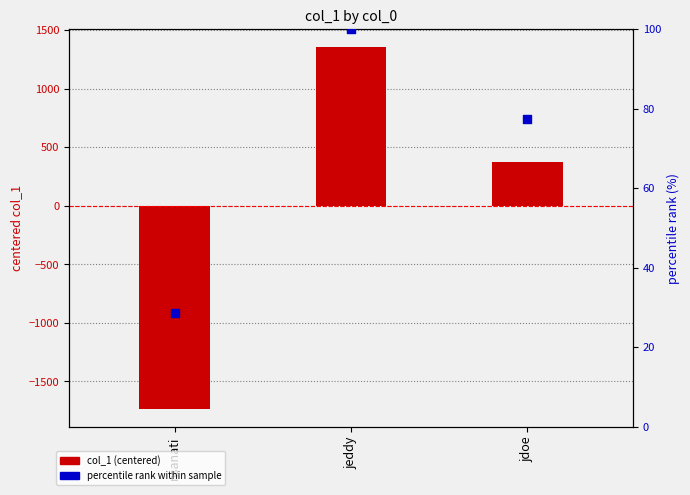

What are all the series names shown in the legend?

col_1 (centered), percentile rank within sample